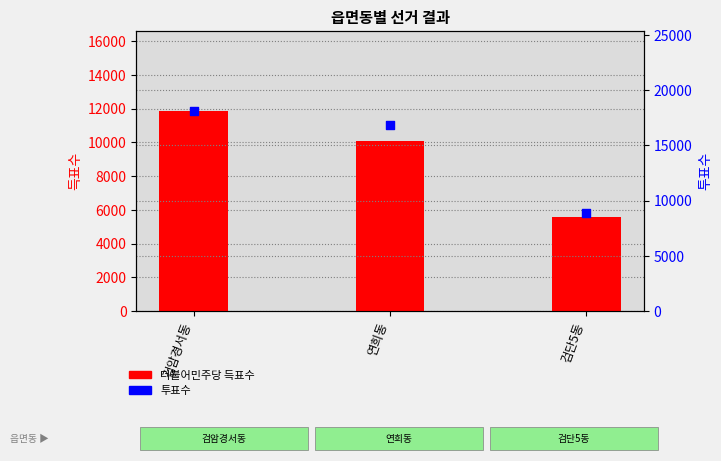

Which series contains the lowest Y value?

더불어민주당 득표수